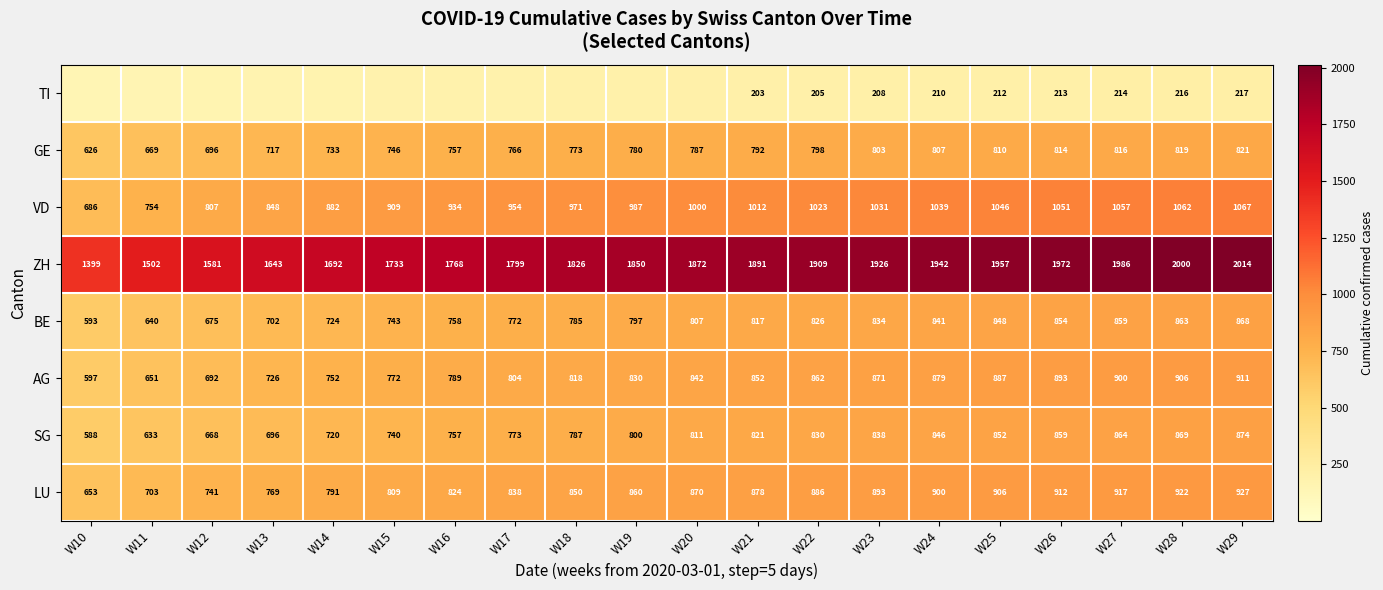

The value of GE at W23 is 1193. True or false?

False